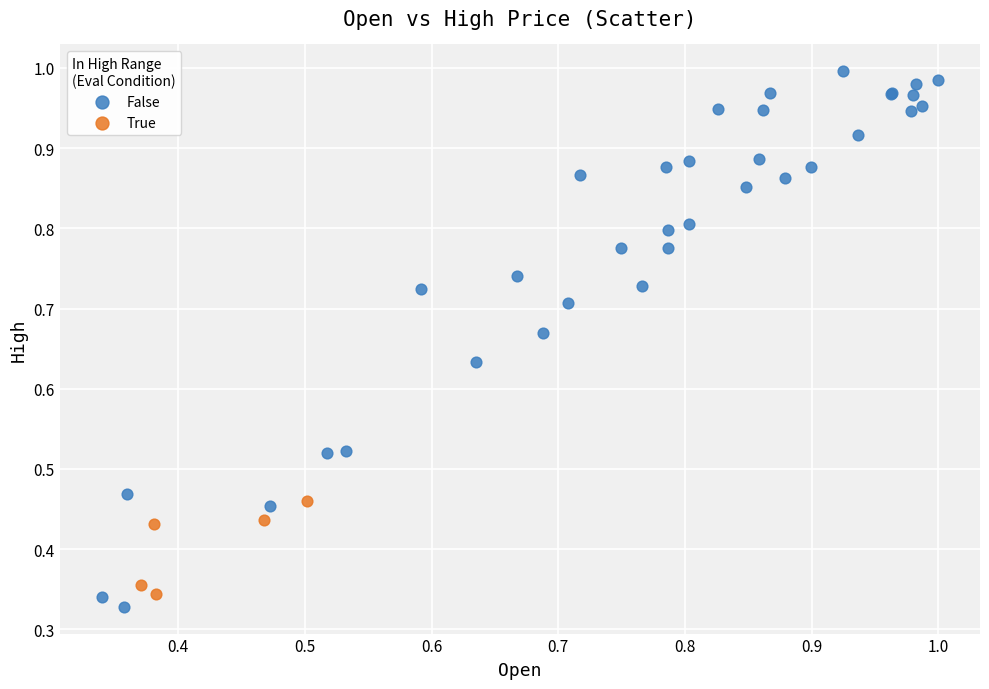

Which series contains the highest Y value?

False